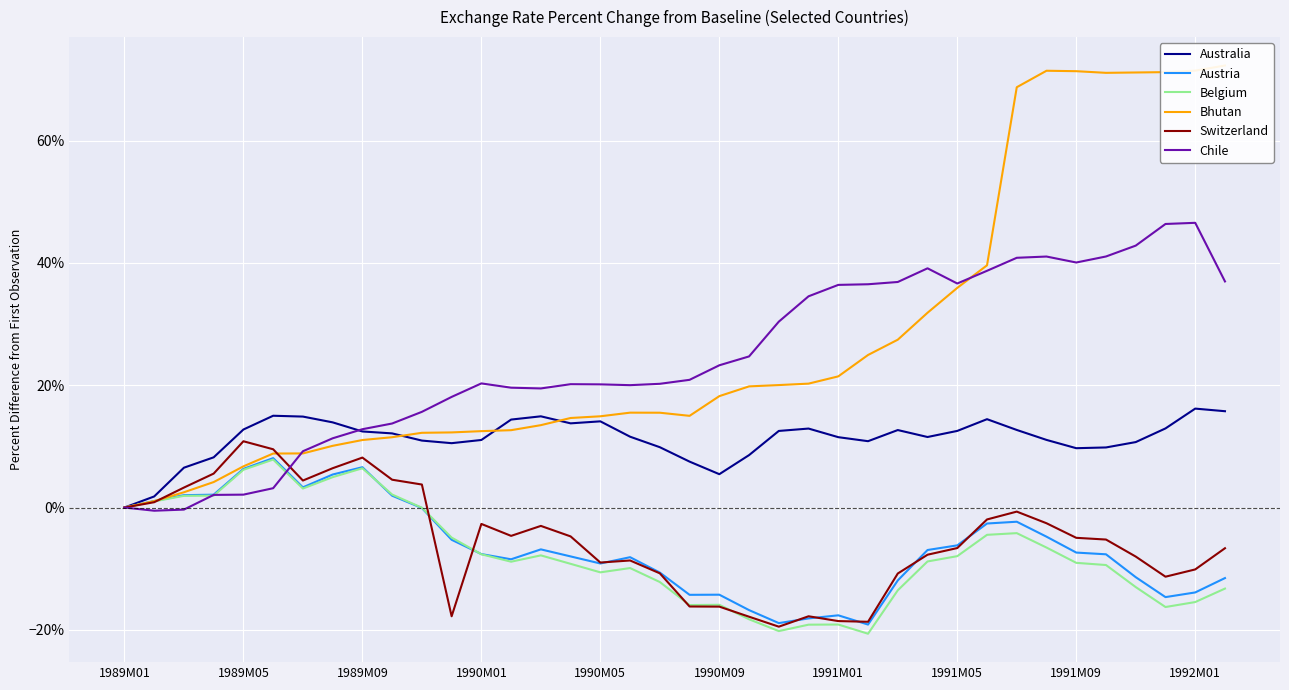

True or false: Switzerland and Bhutan intersect in this chart.

True